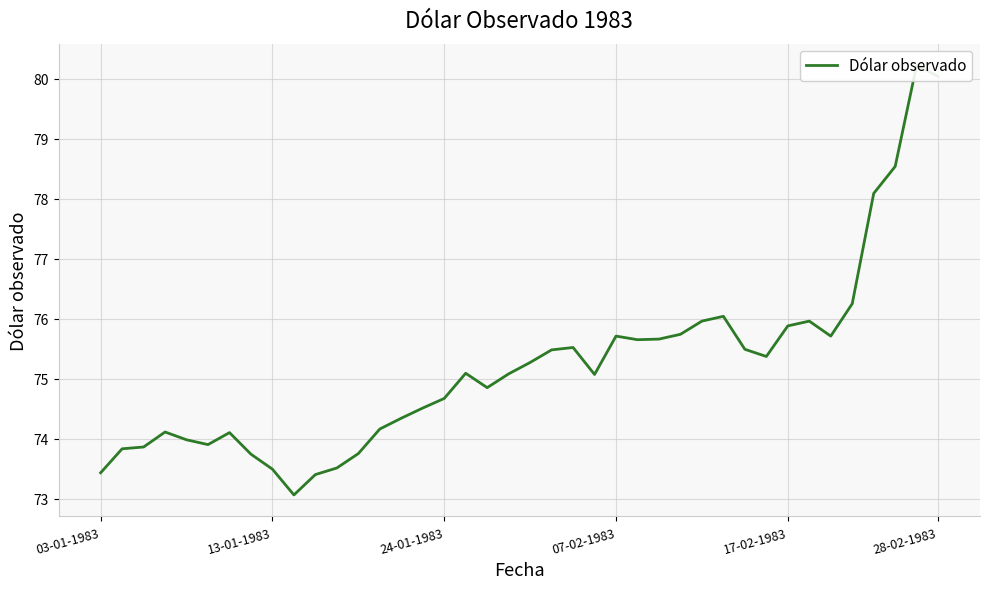

True or false: there are more than 1 points higher than both neighbors.

True